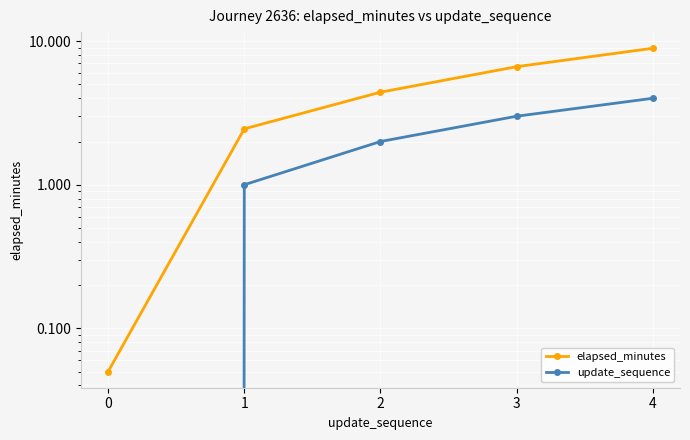

The update_sequence series shows 3.0 at 3. True or false?

True